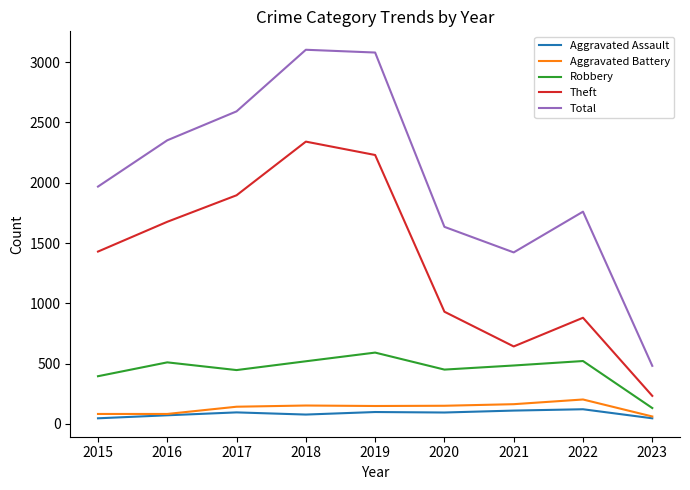

True or false: Robbery and Total intersect in this chart.

False